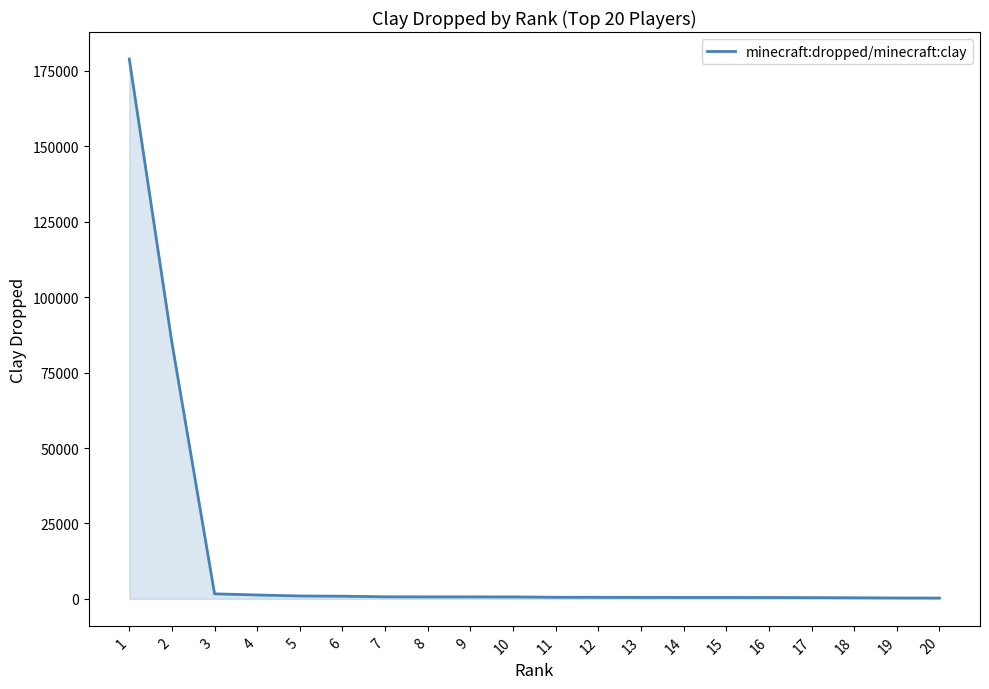

What is the greatest value displayed?

178922